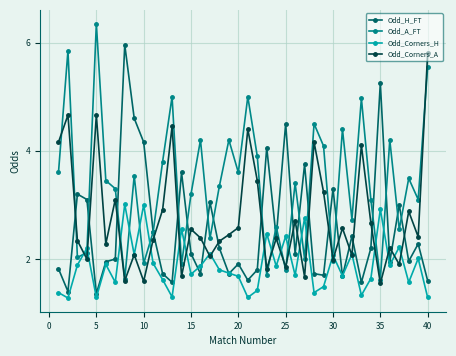

What is the value of the Odd_H_FT point at the 19th from the left?

1.7